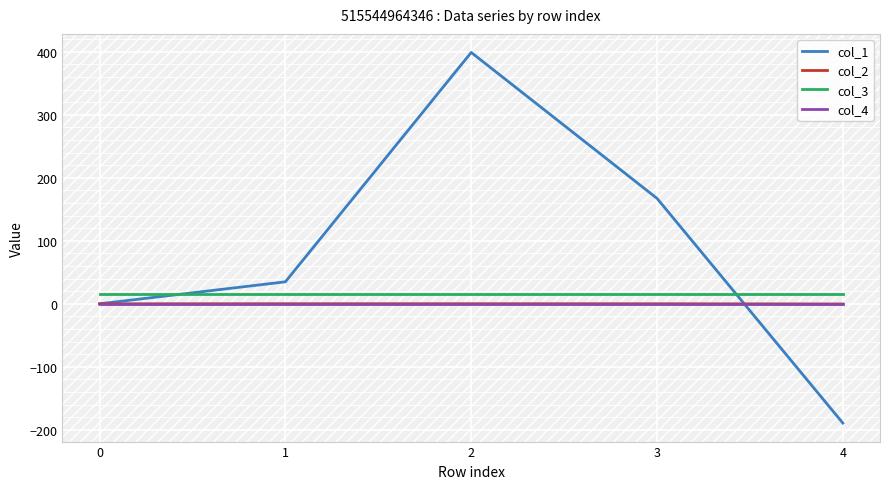

What are all the series names shown in the legend?

col_1, col_2, col_3, col_4